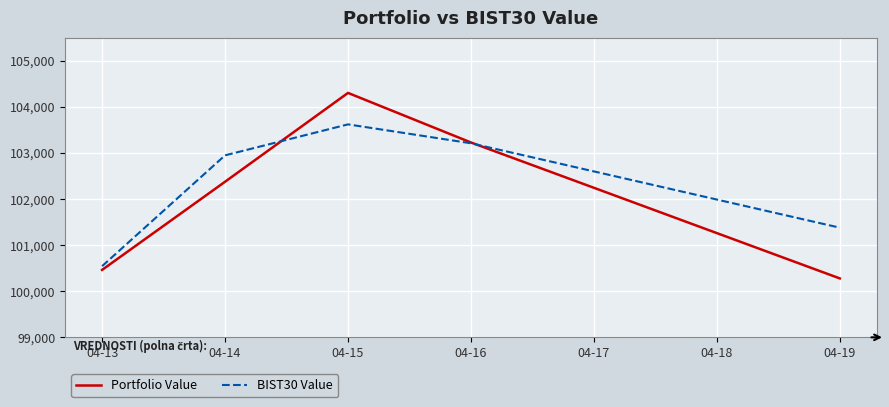

Which series has the largest total across all categories?

BIST30 Value